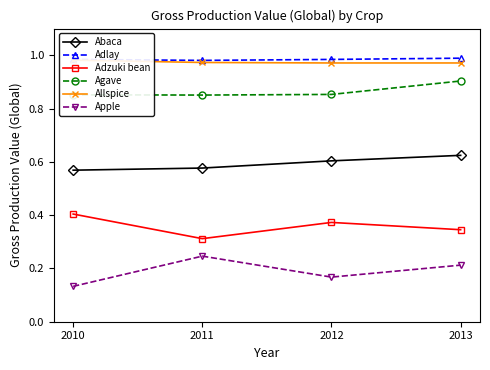

At which category does Apple reach its first local valley?

2012